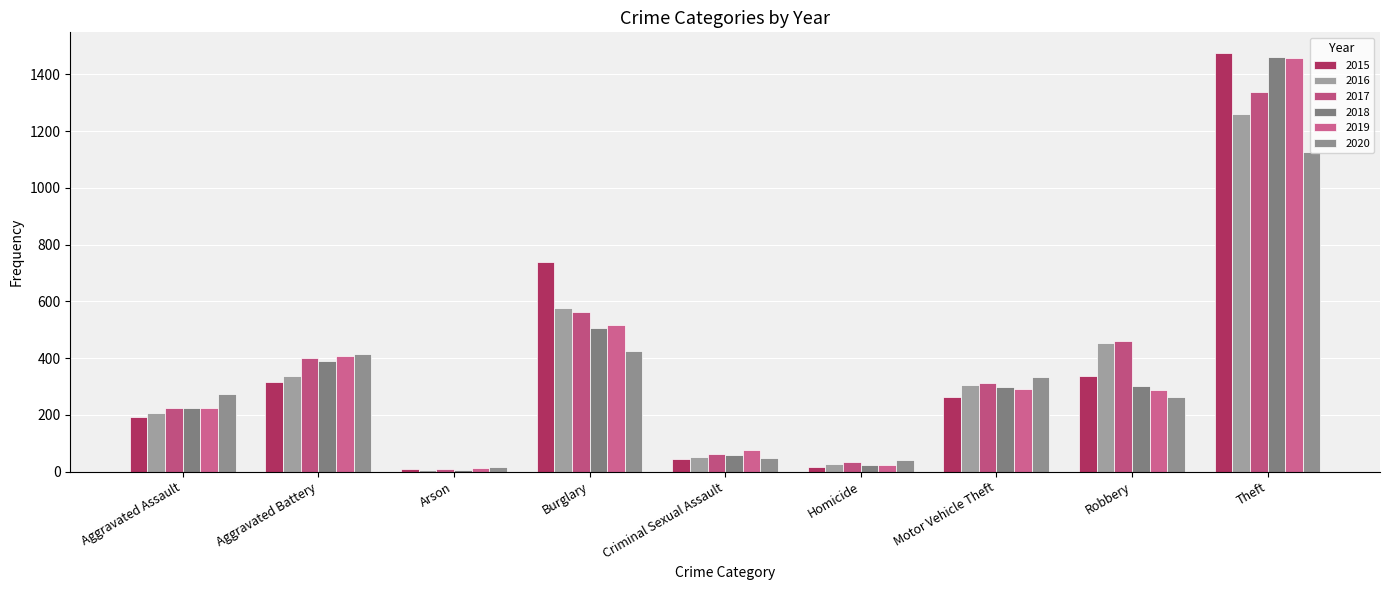

Where is 2015 nearest to the value 741?

Burglary